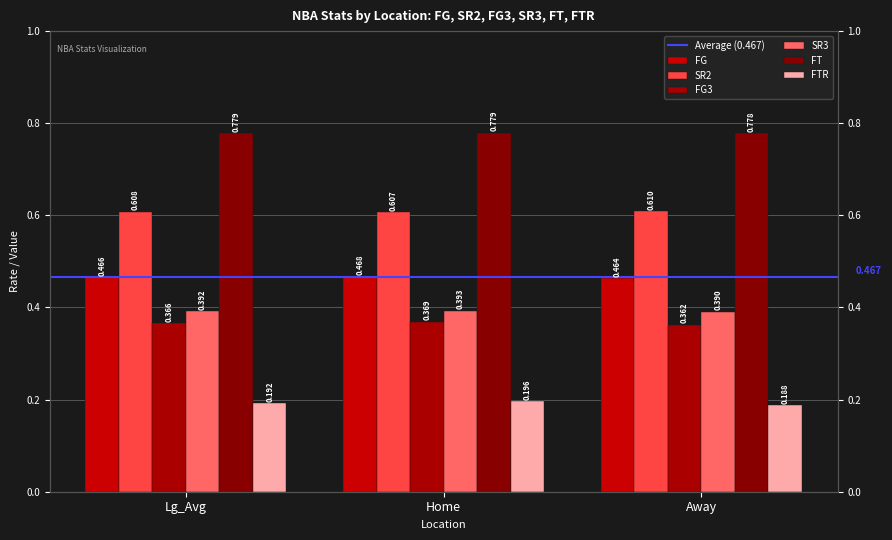

What is the total value across all series at Away?

2.8